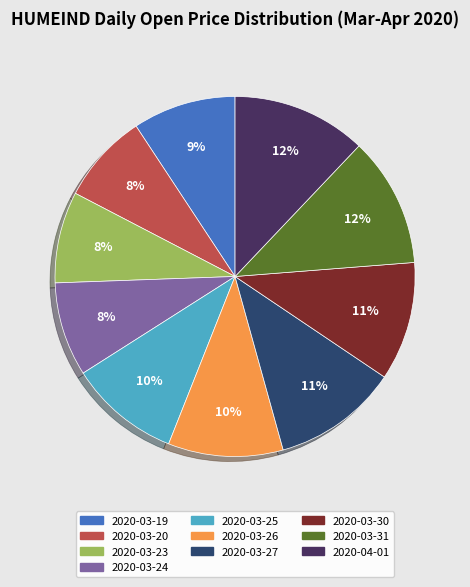

To the nearest percent, what percentage of the pie is 2020-03-23?

8%